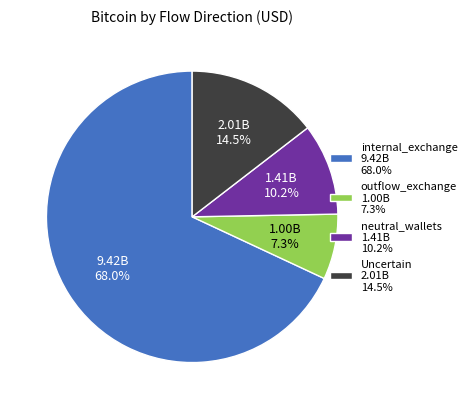

Is there any slice that represents more than half of the pie?

Yes